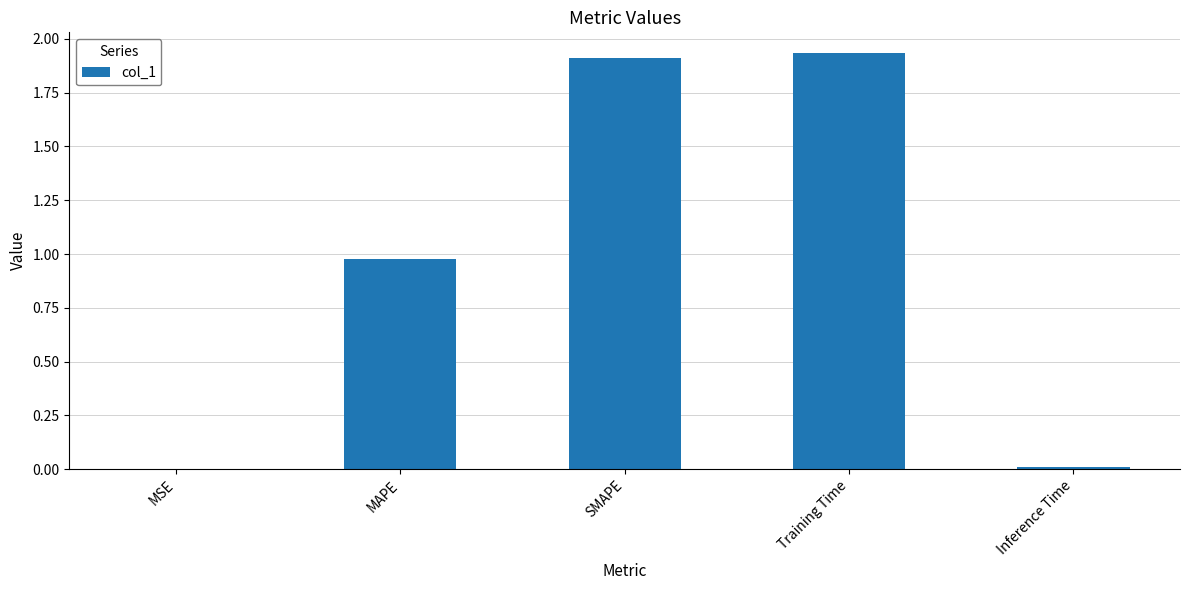

Which has a higher value, MAPE or Inference Time?

MAPE